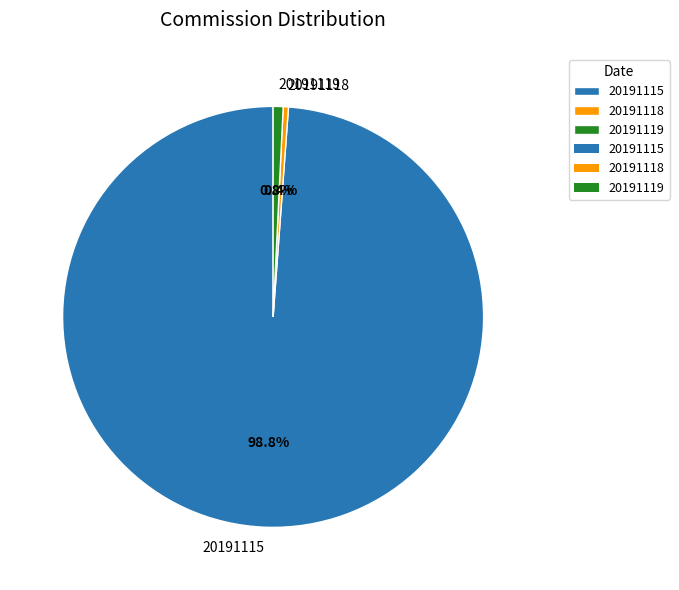

To the nearest percent, what percentage of the pie is 20191119?

1%